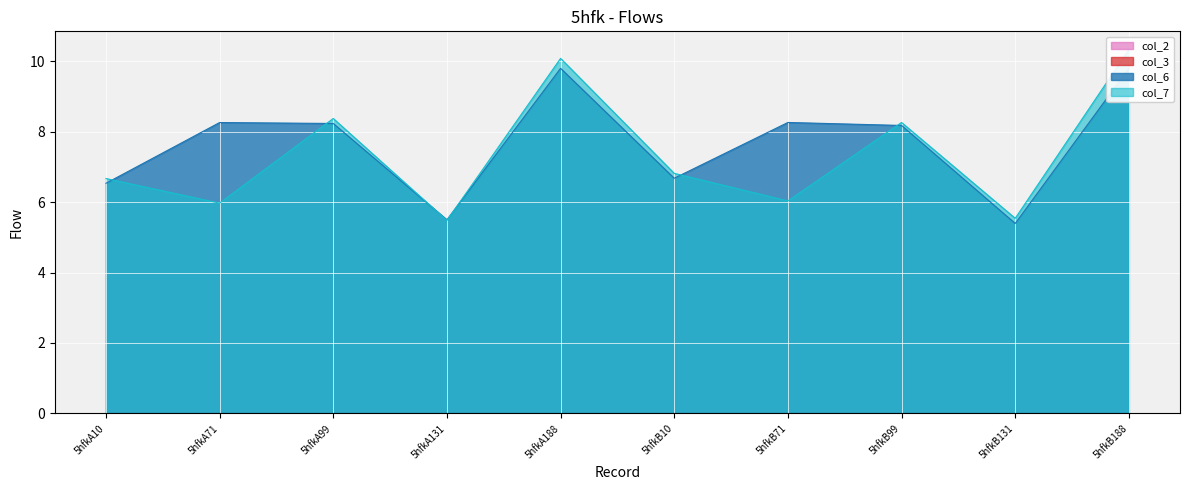

Rank the series at 5hfkA99 from lowest to highest value.

col_6, col_7